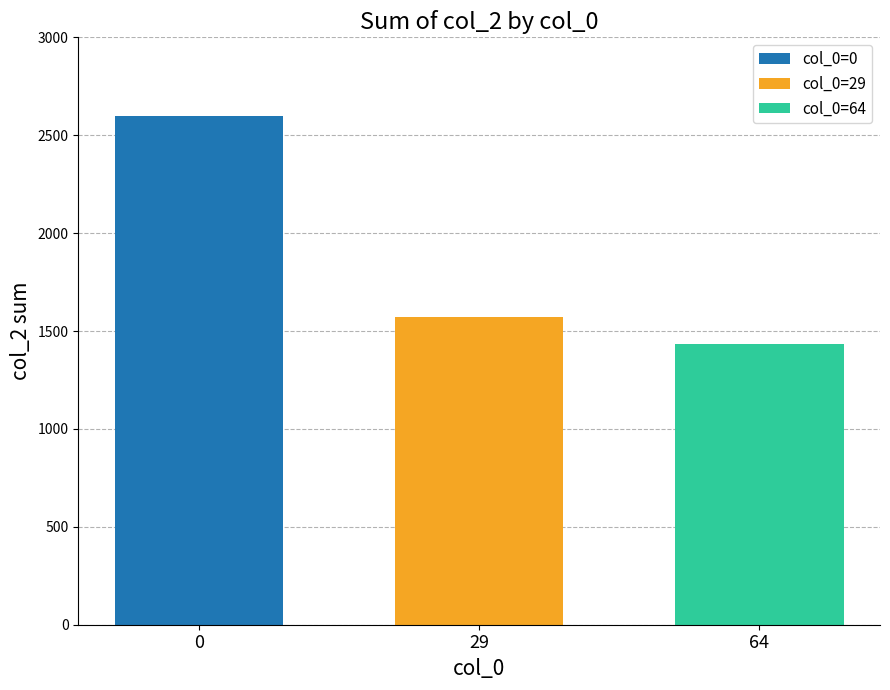

At 29, list the series in order from largest to smallest.

col_0=0, col_0=29, col_0=64